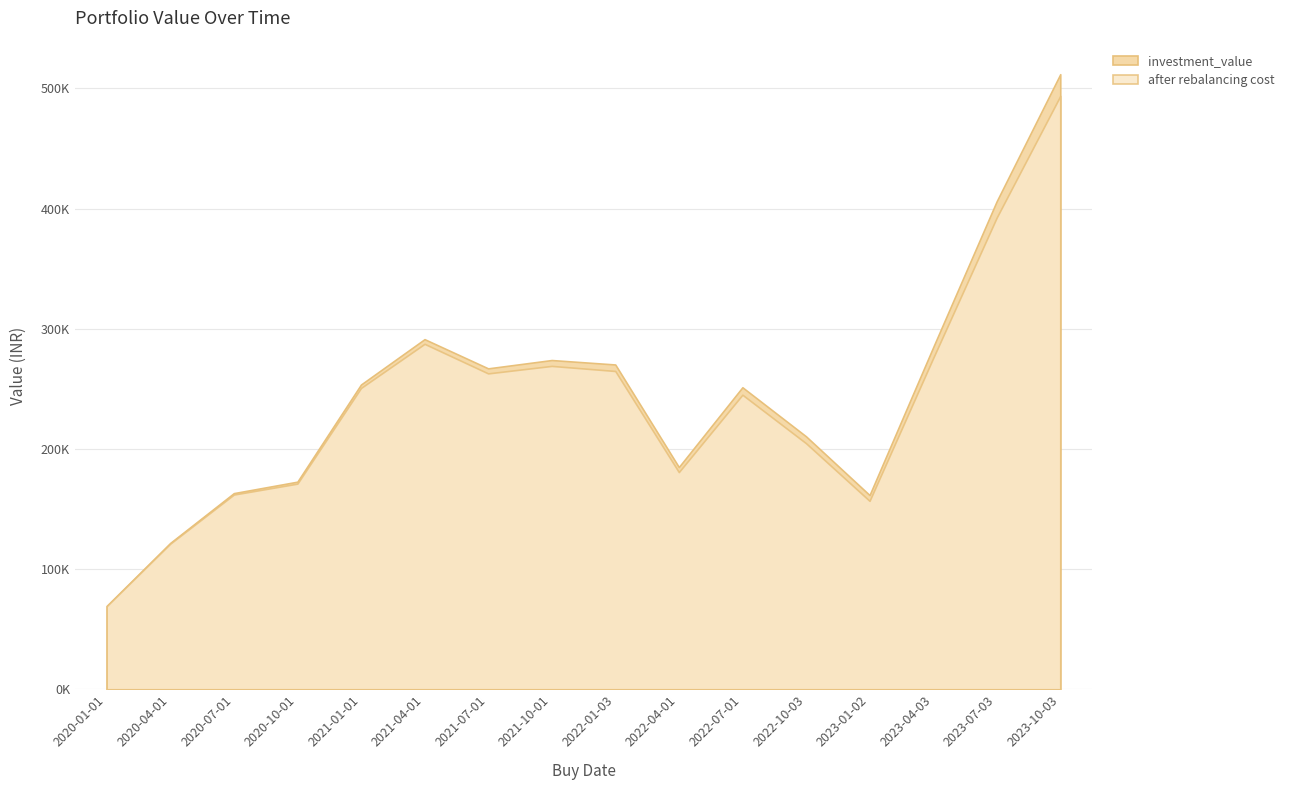

What position from the right is 2023-07-03?

2